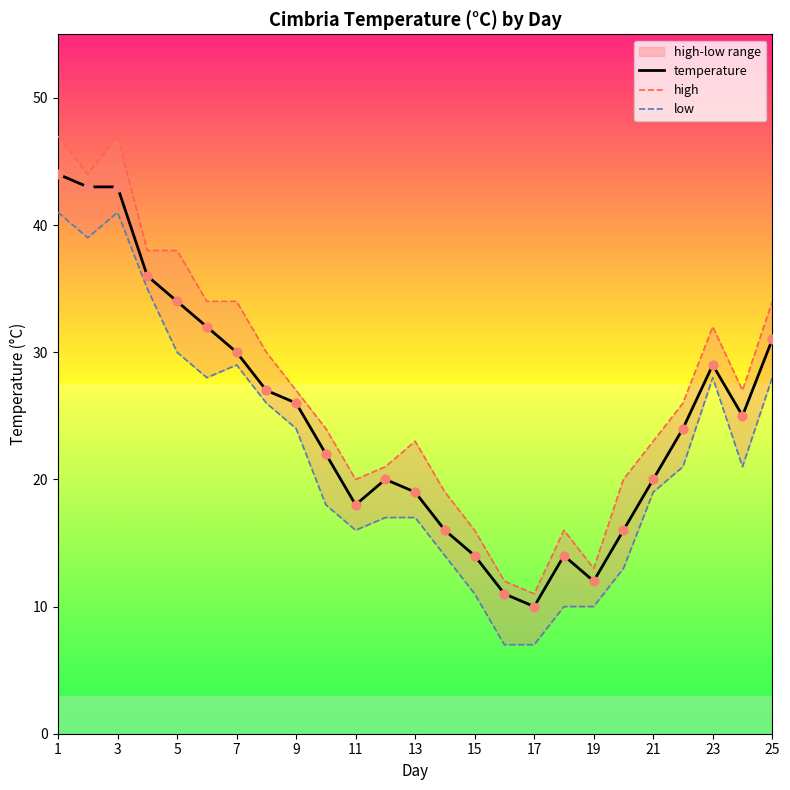

Which series reaches the maximum Y coordinate?

high